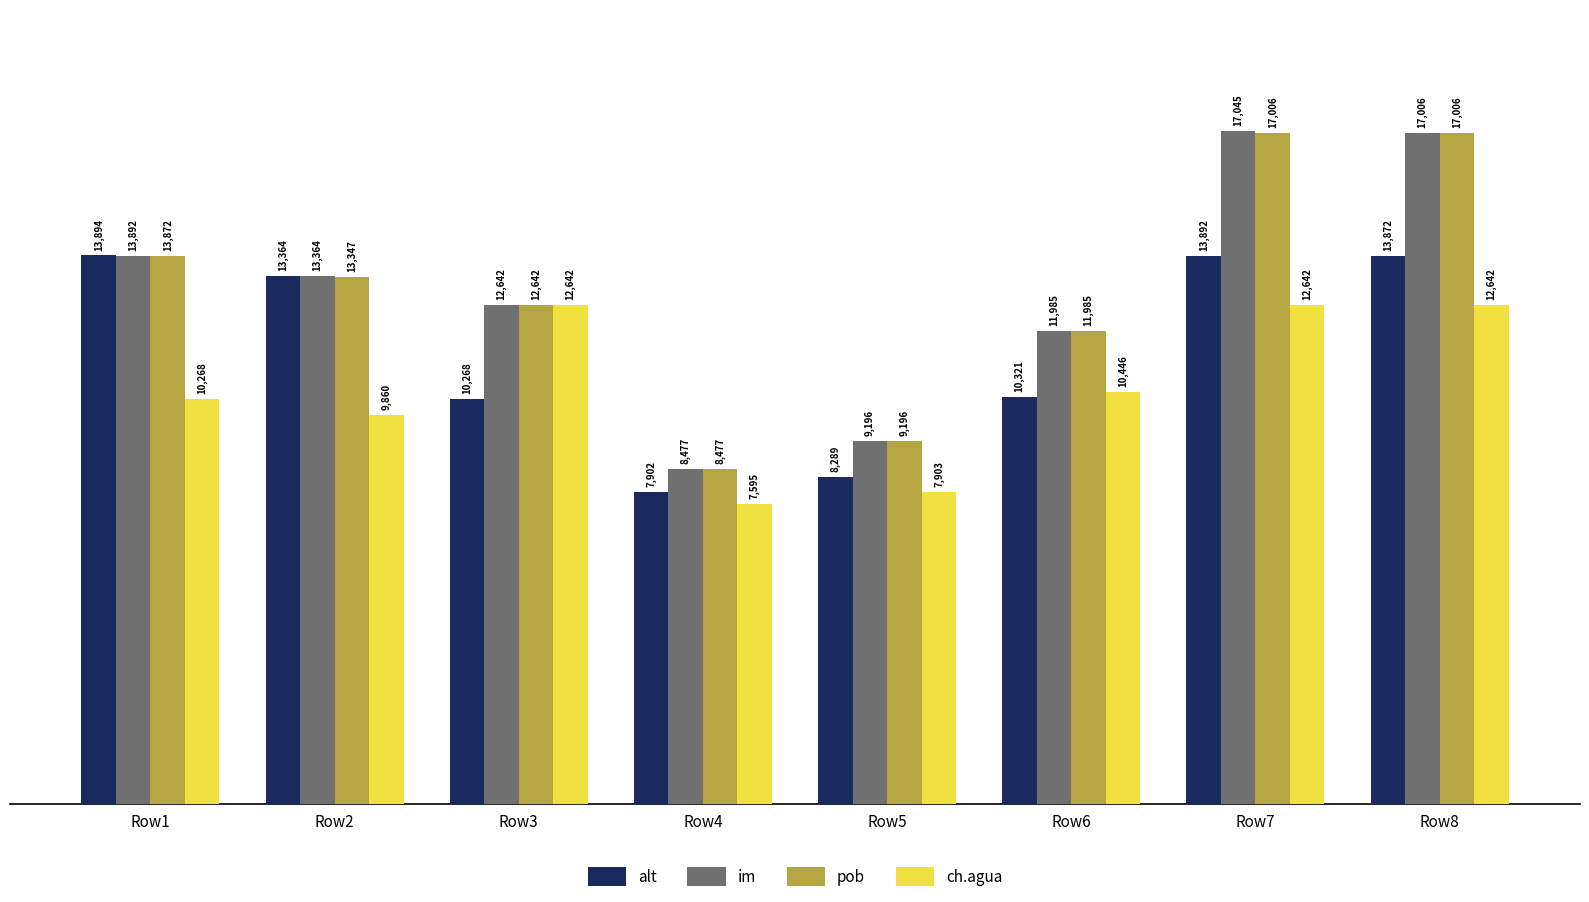

True or false: alt has a value of 13872 at Row8.

True